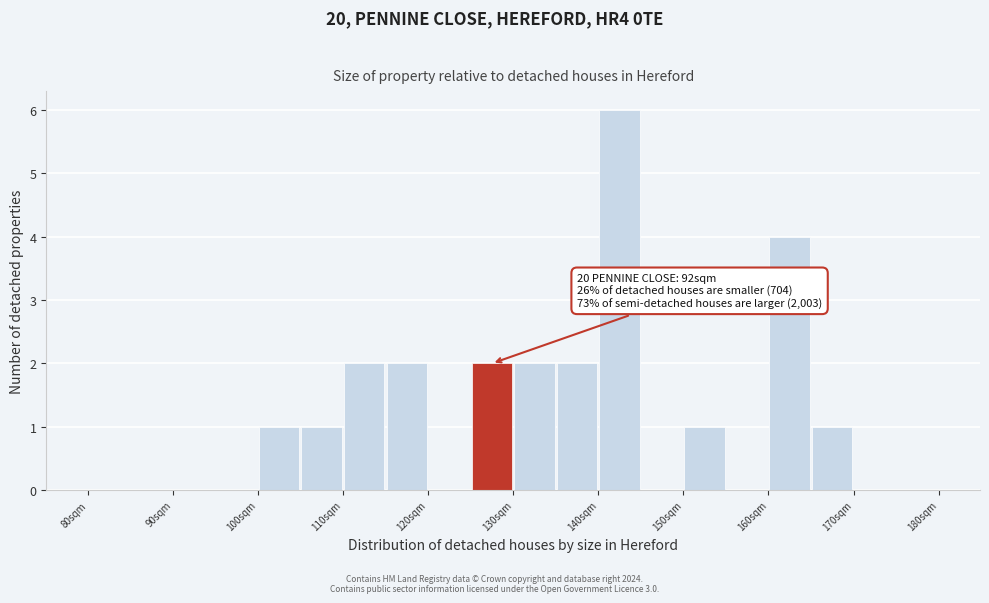

Over which range of the x-axis is the bar tallest?

140 to 145